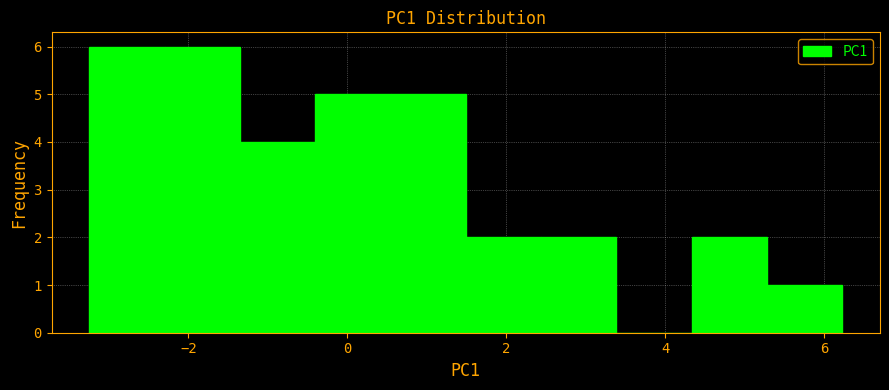

How tall is the bar that spans 4.4 to 5.2 on the x-axis? Neither the bar edges nor the heights are printed on the chart, so give them approximately, as read against the axes.

2